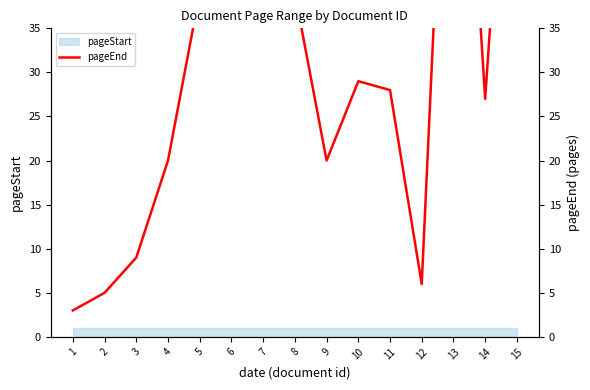

The value at 12 is 3. True or false?

False